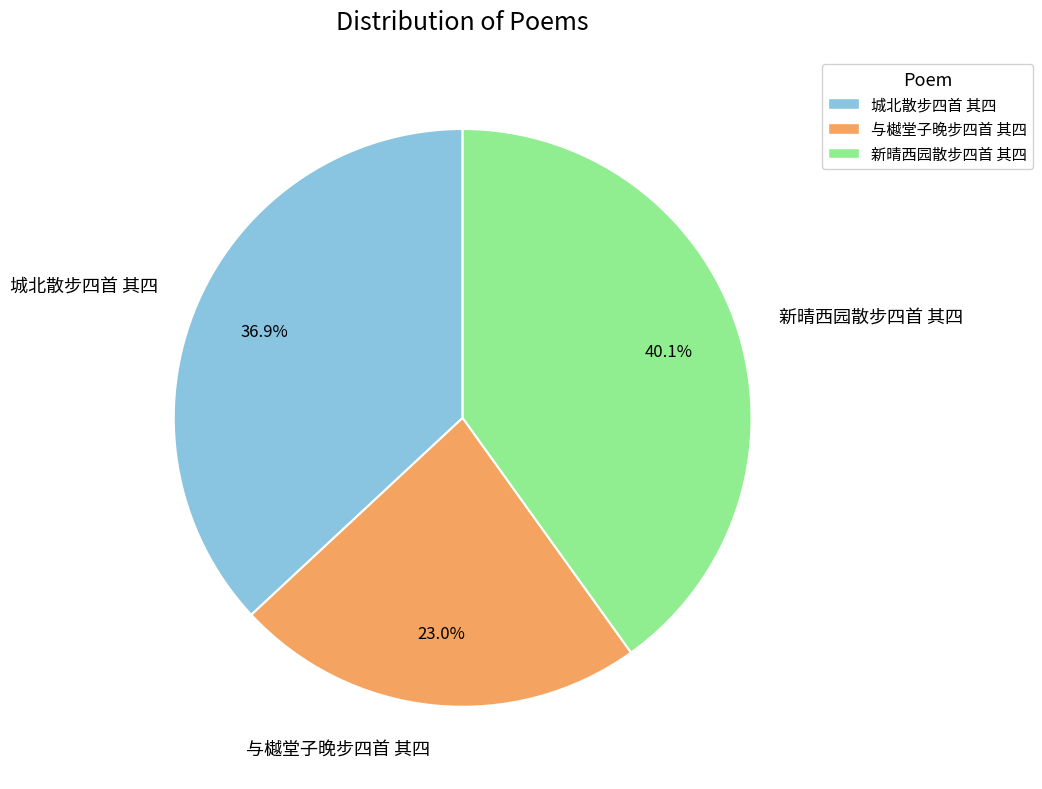

Which has a higher value, 与樾堂子晚步四首 其四 or 新晴西园散步四首 其四?

新晴西园散步四首 其四